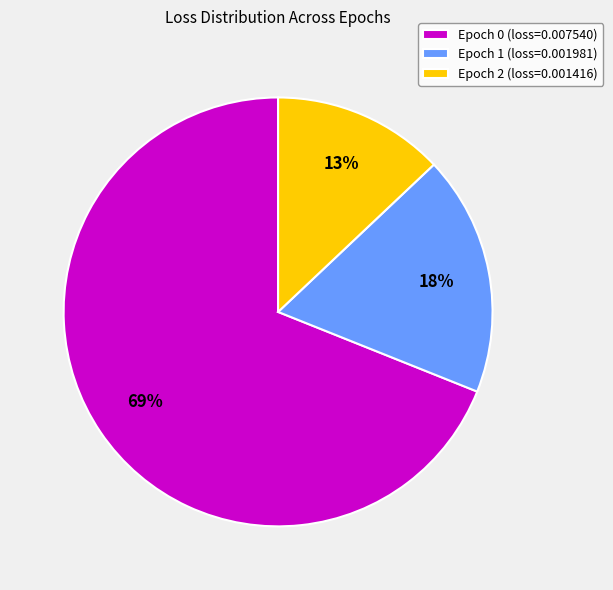

To the nearest percent, what is the average slice percentage?

33%